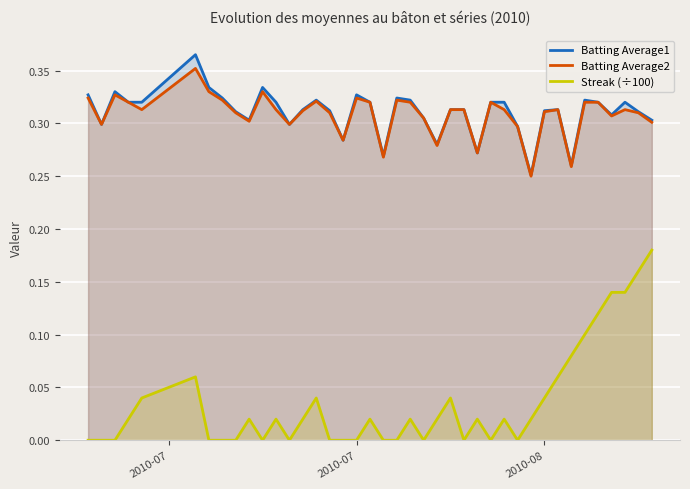

At how many categories does at least one series exceed 0?

40